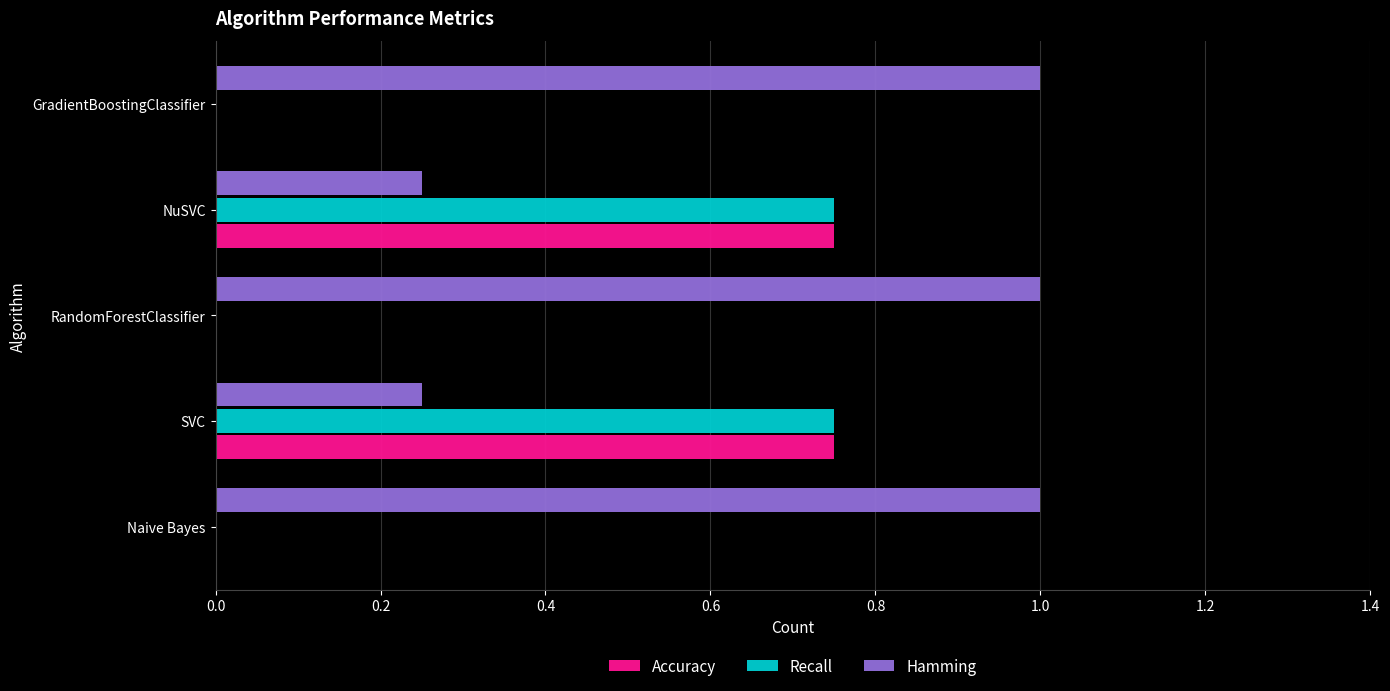

What is the total value across all series at SVC?

1.8